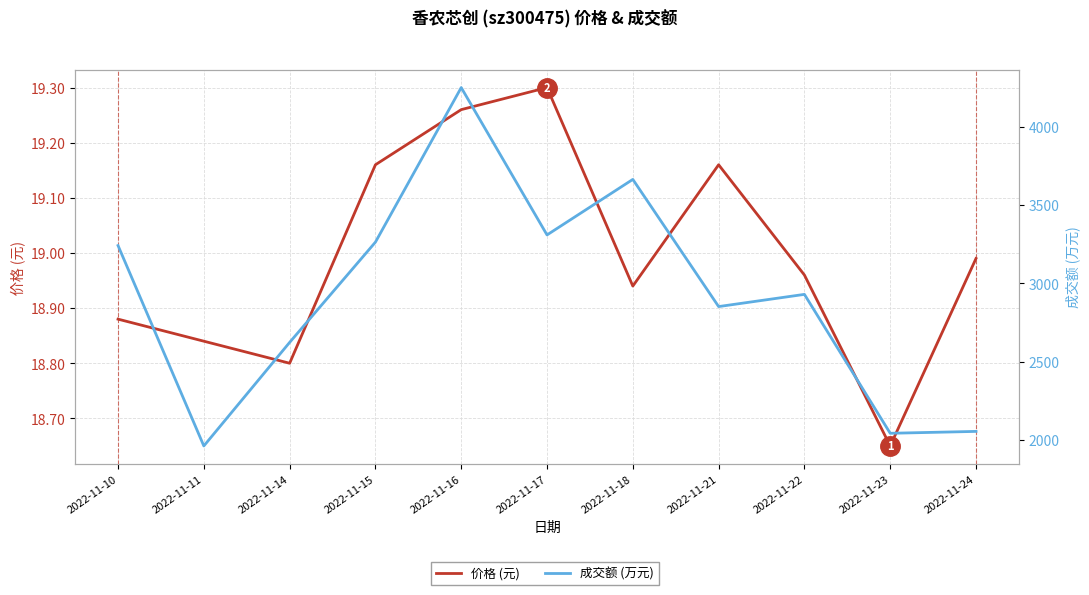

What is the difference between the second highest and minimum values in the 成交额 (万元) series?

1704.0